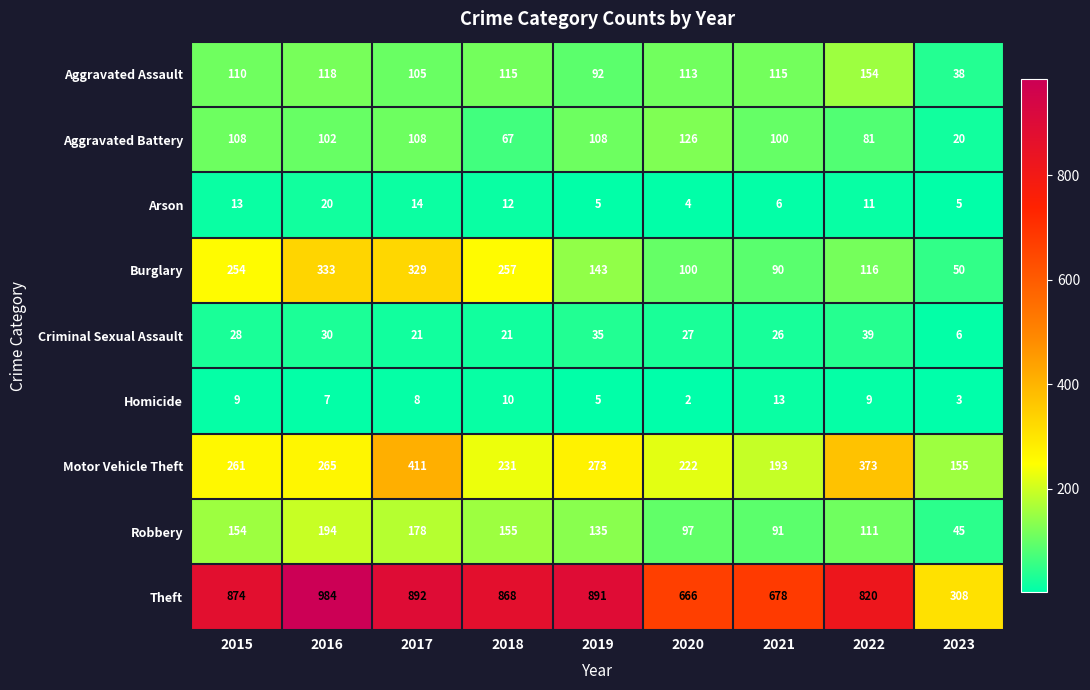

At how many categories does at least one series exceed 565?

8